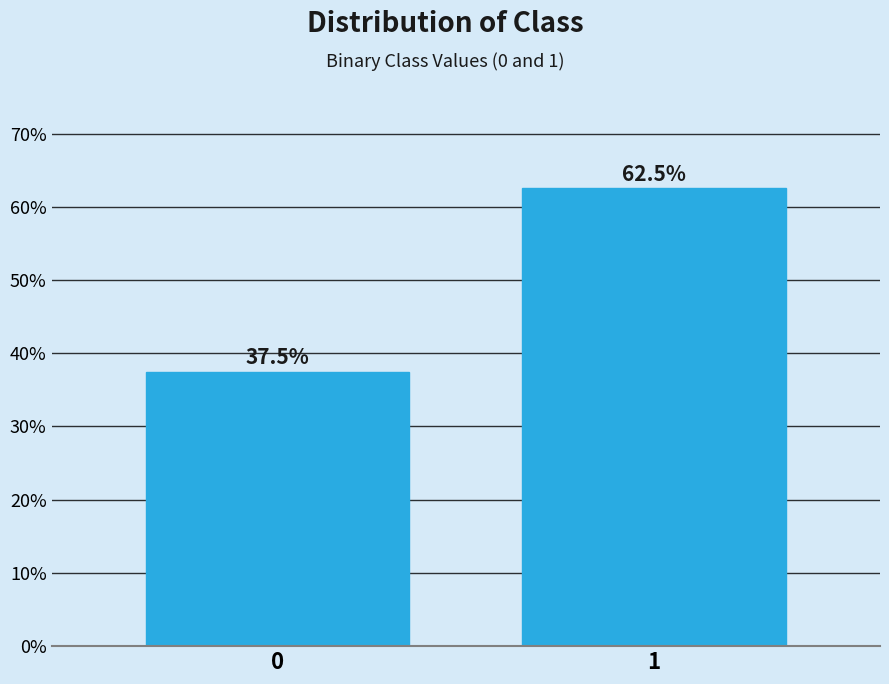

Reading left to right, list all the values displayed in this chart.

0=37.5	1=62.5